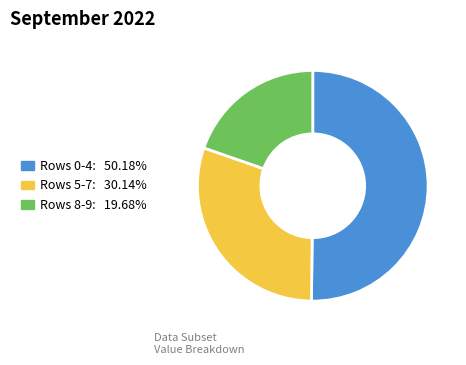

Combined, do Rows 8-9: 19.68% and Rows 5-7: 30.14% account for over 50%?

No